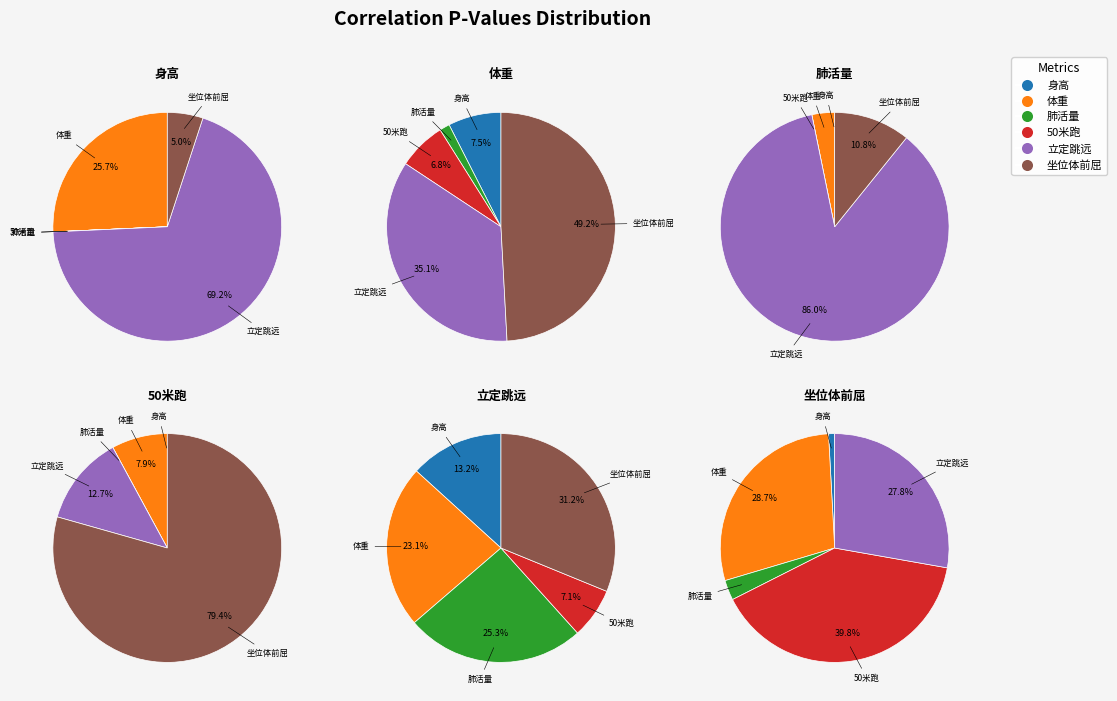

To the nearest percent, what is the difference between the 体重 and 50米跑 slice percentages?

3%